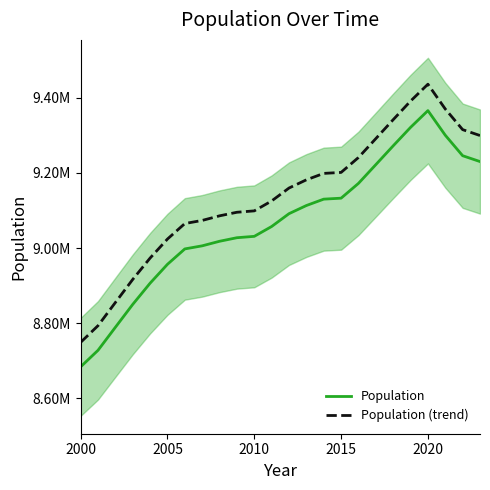

Which category has the lowest value in the Population (trend) series?

2000